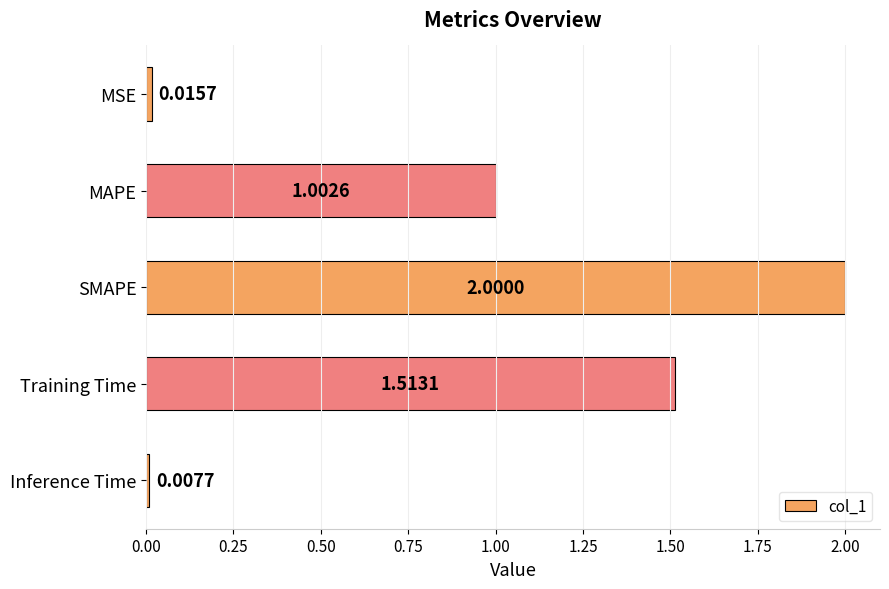

At which label is the value closest to 1?

MAPE